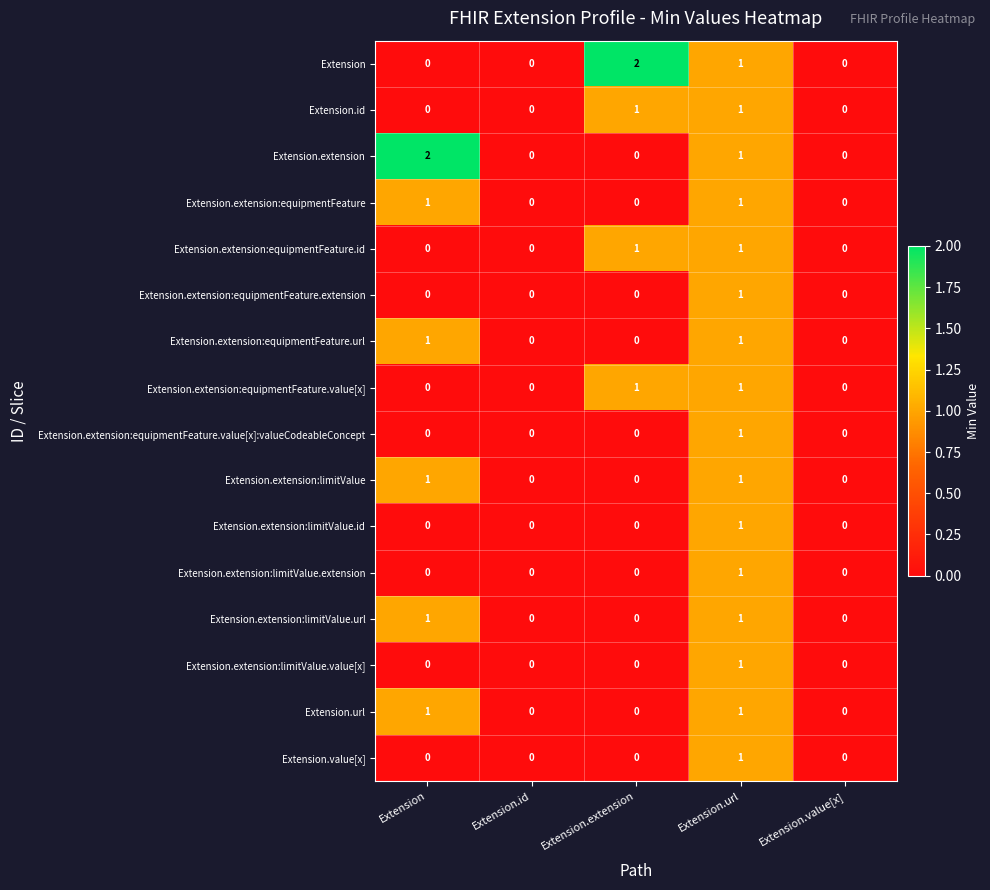

At which category is the sum across all series the highest?

Extension.url